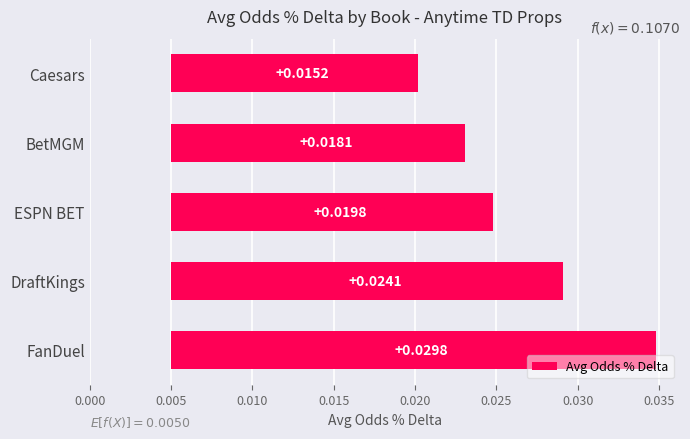

The chart shows a value of 0.0 at DraftKings. True or false?

False